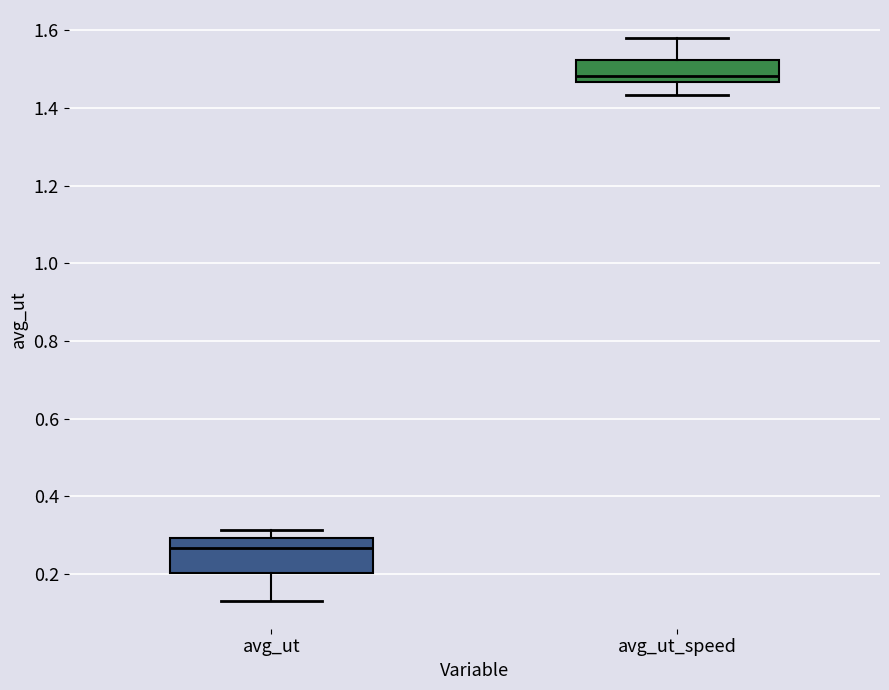

Reading left to right, transcribe this box plot: for each box, give where its median line is, the range the box spans, and where its two whiskers end, as read against the y-axis. The values are not printed on the chart, so give them approximately, as read against the axis.

avg_ut: median 0.26, box 0.20 to 0.30, whiskers 0.14 to 0.32
avg_ut_speed: median 1.48, box 1.46 to 1.52, whiskers 1.44 to 1.58